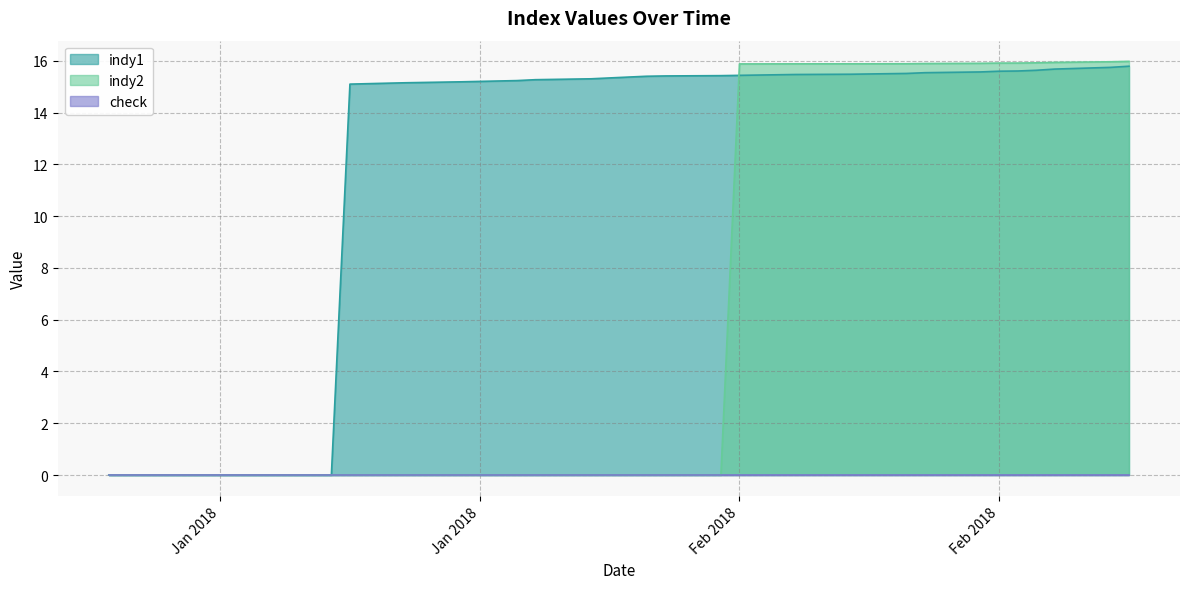

Between 30/01/18 and 10/01/18, which is larger?

30/01/18